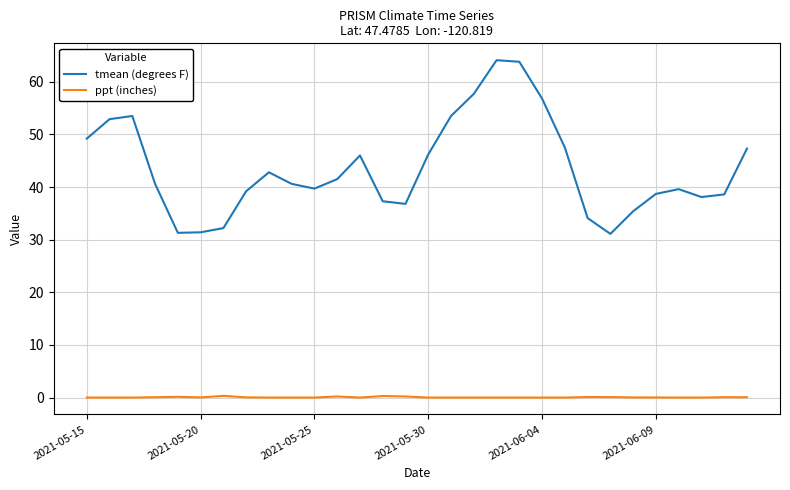

Which series has the largest total across all categories?

tmean (degrees F)